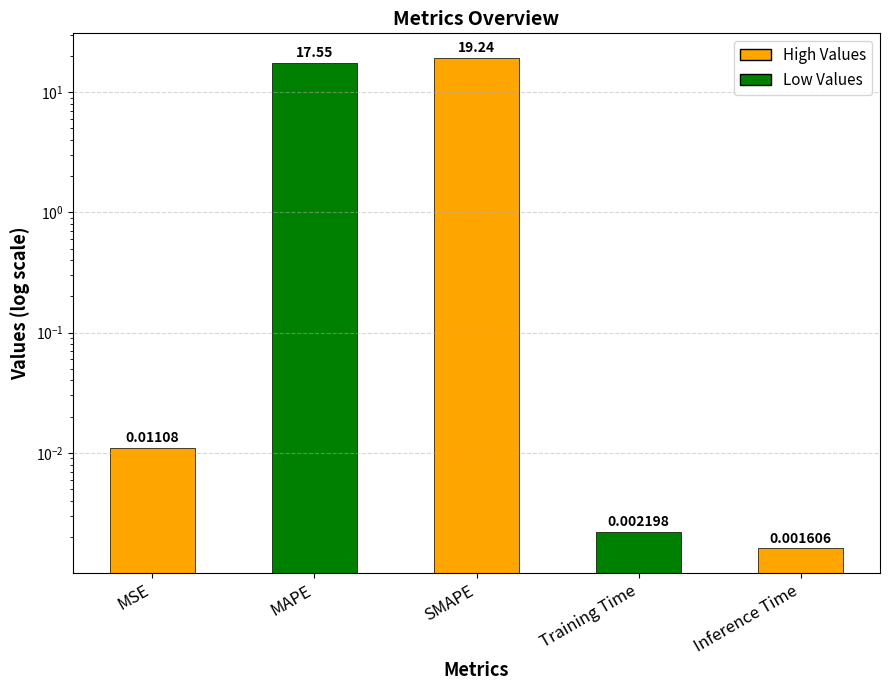

Between MSE and Inference Time, which is larger?

MSE